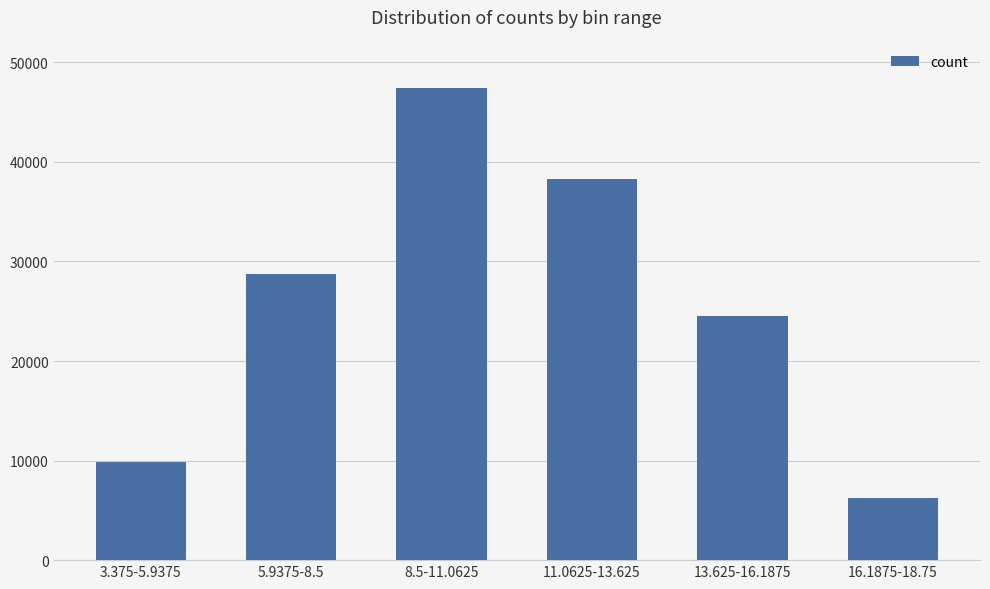

What is the minimum value shown in the chart?

6200